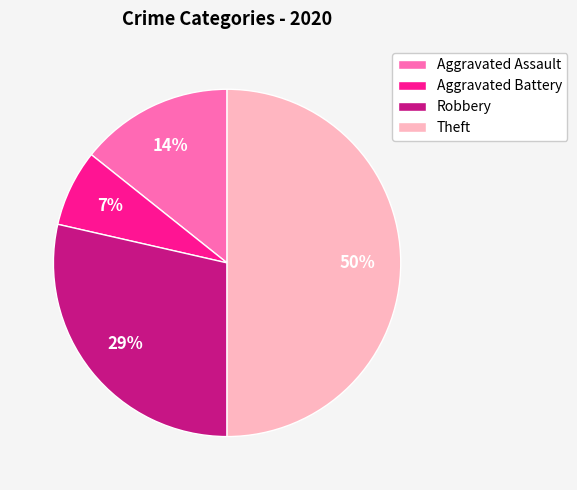

What is the ratio of the value at Aggravated Assault to the value at Aggravated Battery?

2.0